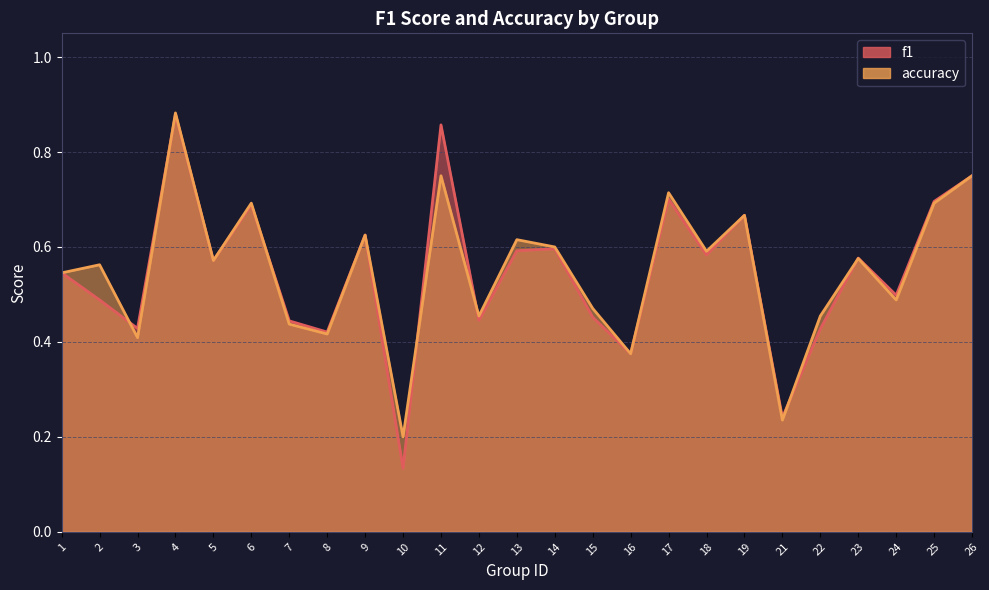

At which category does accuracy reach its first local valley?

3